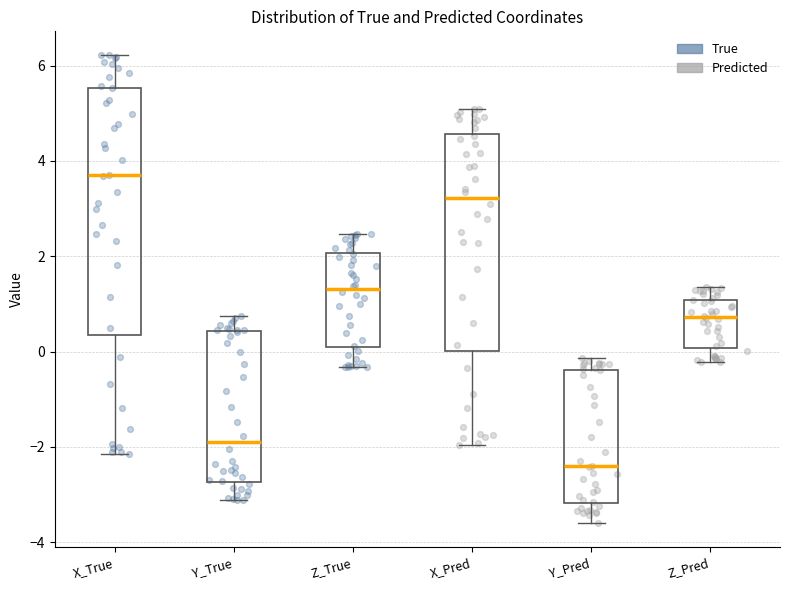

Reading left to right, read every box against the y-axis: the position of its median line, the range the box covers, and the ends of its whiskers. The values are not printed on the chart, so give them approximately, as read against the axis.

X_True: median 3.8, box 0.4 to 5.6, whiskers -2.2 to 6.2
Y_True: median -2.0, box -2.8 to 0.4, whiskers -3.2 to 0.8
Z_True: median 1.4, box 0.0 to 2.0, whiskers -0.4 to 2.4
X_Pred: median 3.2, box 0.0 to 4.6, whiskers -2.0 to 5.0
Y_Pred: median -2.4, box -3.2 to -0.4, whiskers -3.6 to -0.2
Z_Pred: median 0.8, box 0.0 to 1.0, whiskers -0.2 to 1.4